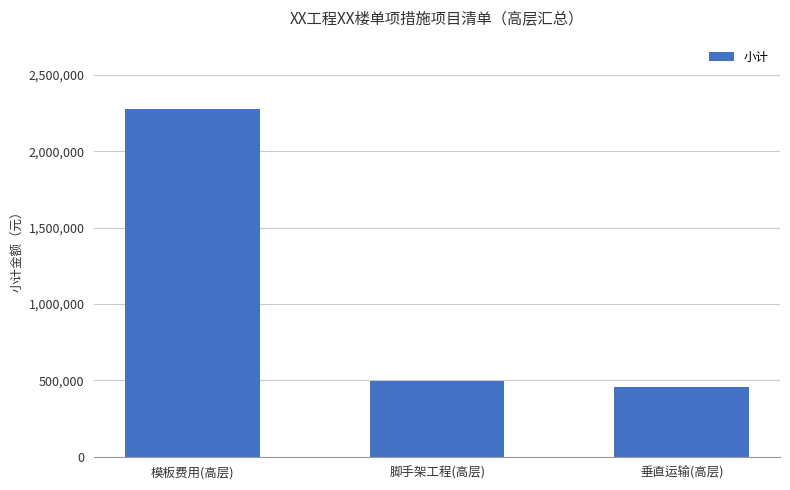

True or false: the data shows 460007.2 at 垂直运输(高层).

True